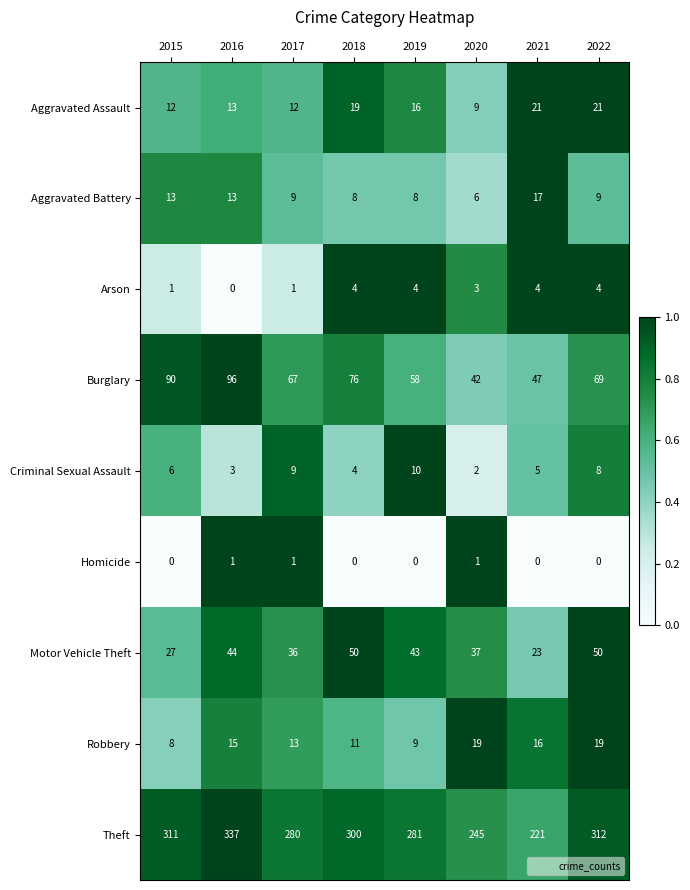

The Theft series shows 453 at 2015. True or false?

False